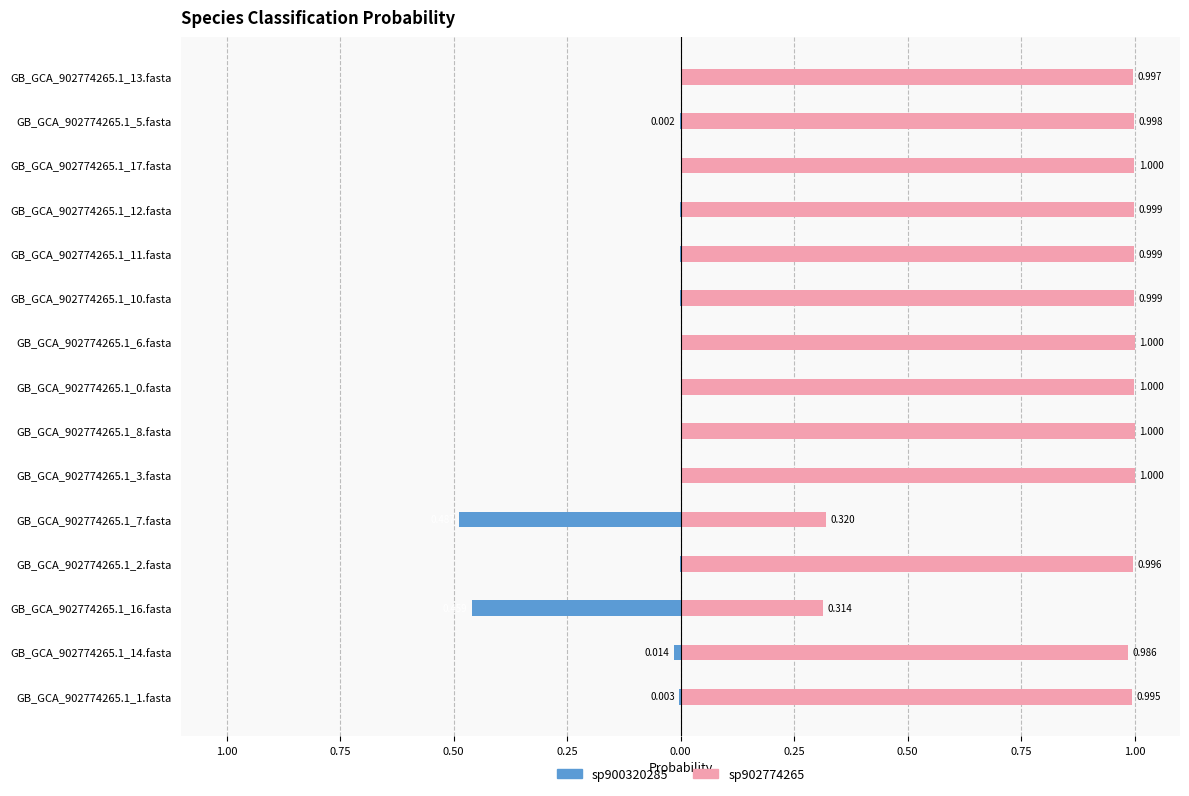

True or false: sp900320285 has a value of -0.0 at GB_GCA_902774265.1_5.fasta.

True